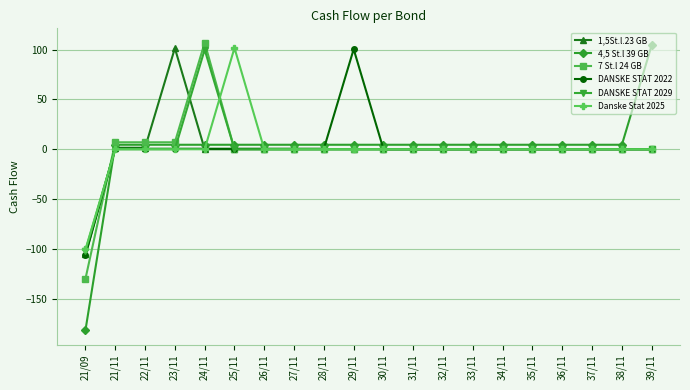

Is this an area chart (filled region under the line)?

No